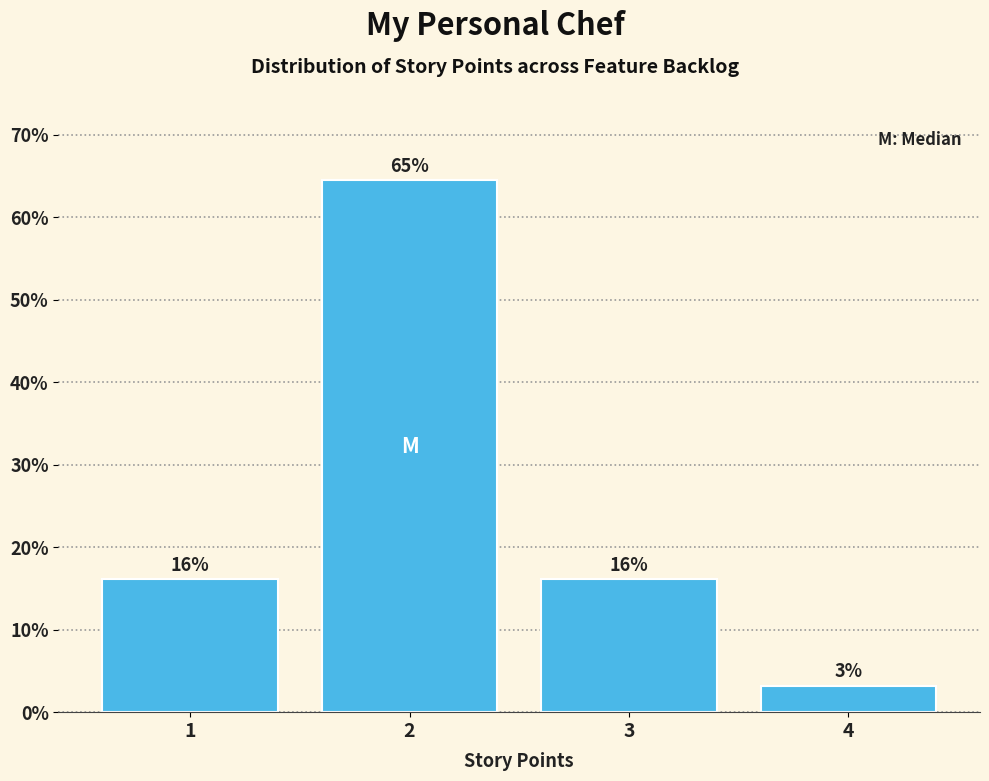

Are the bars horizontal?

No